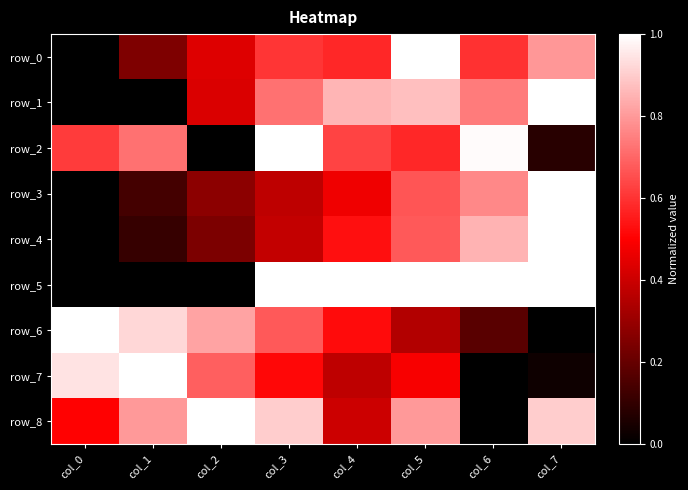

How many data points in row_3 are above 0?

7